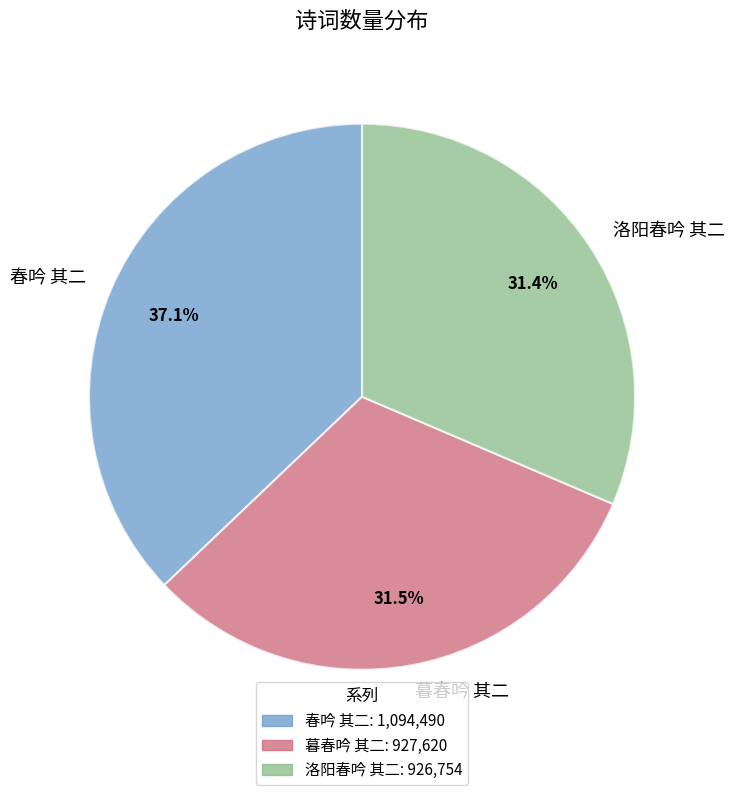

To the nearest percent, what portion does 春吟 其二 represent?

37%